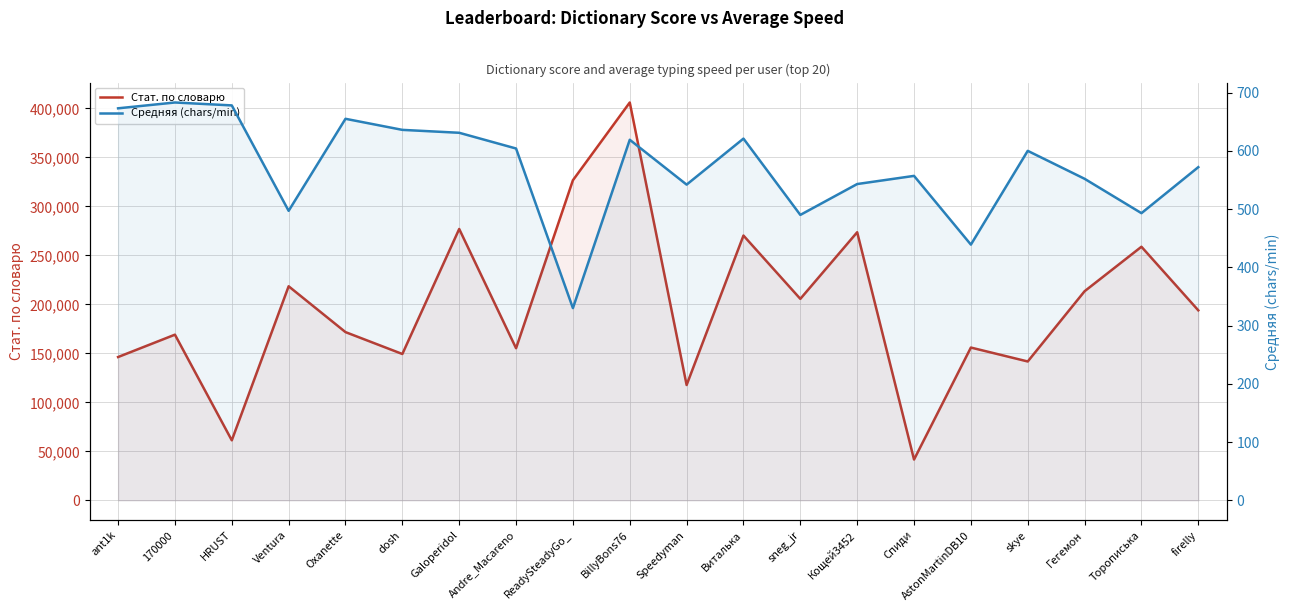

What are all the series names shown in the legend?

Стат. по словарю, Средняя (chars/min)